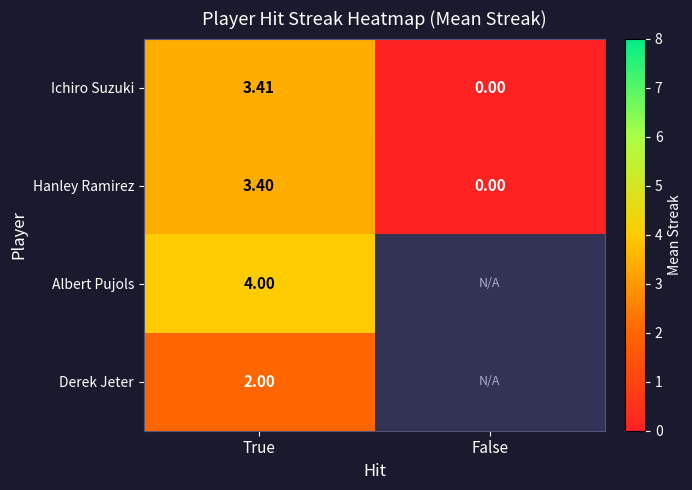

At which label is Ichiro Suzuki closest to 1?

False